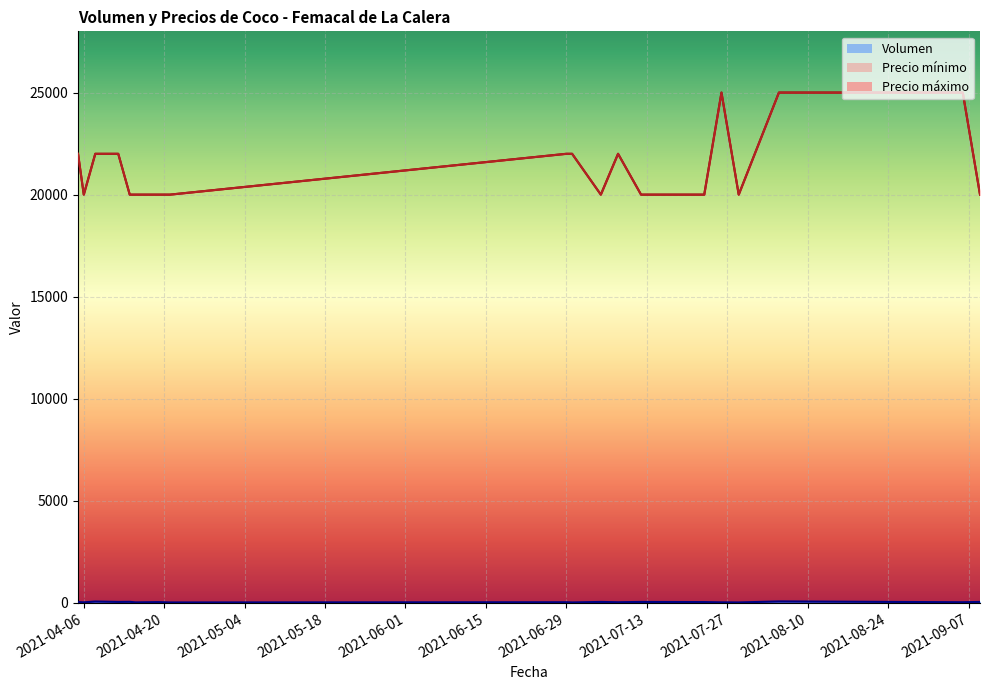

How many lines are shown in the chart?

3